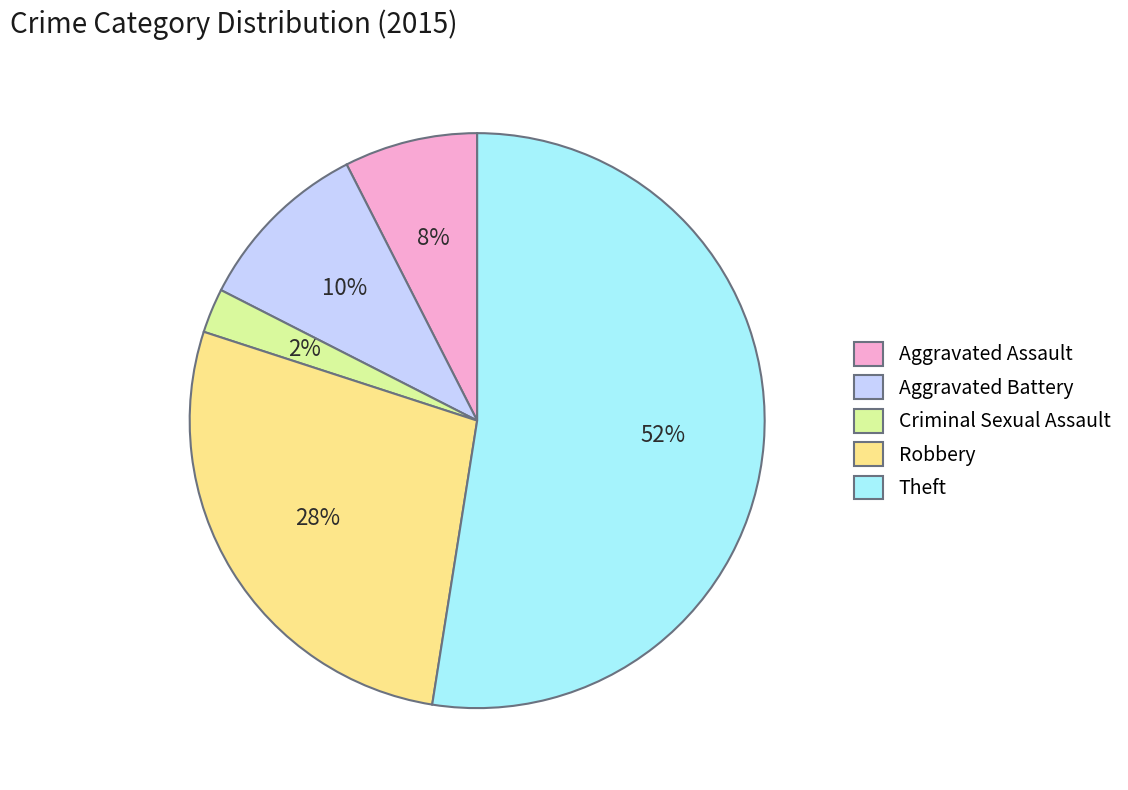

What is the ratio of the value at Robbery to the value at Theft?

0.5